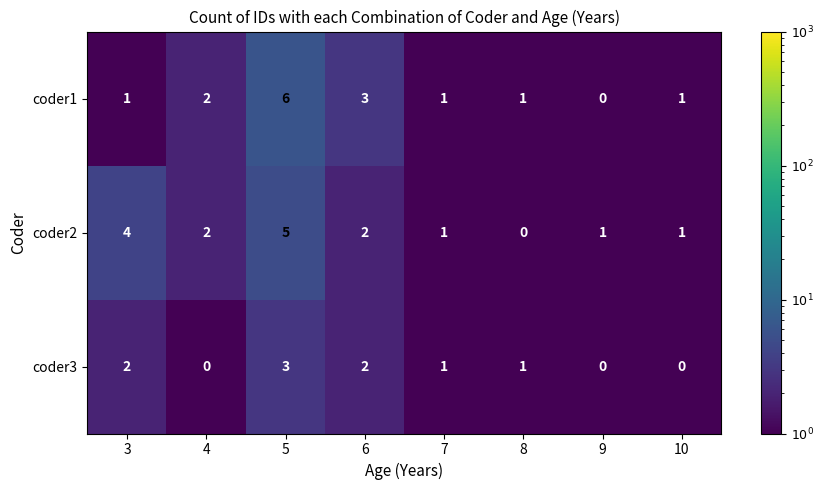

Is the value of coder3 at 10 greater than the value of coder2 at 4?

No